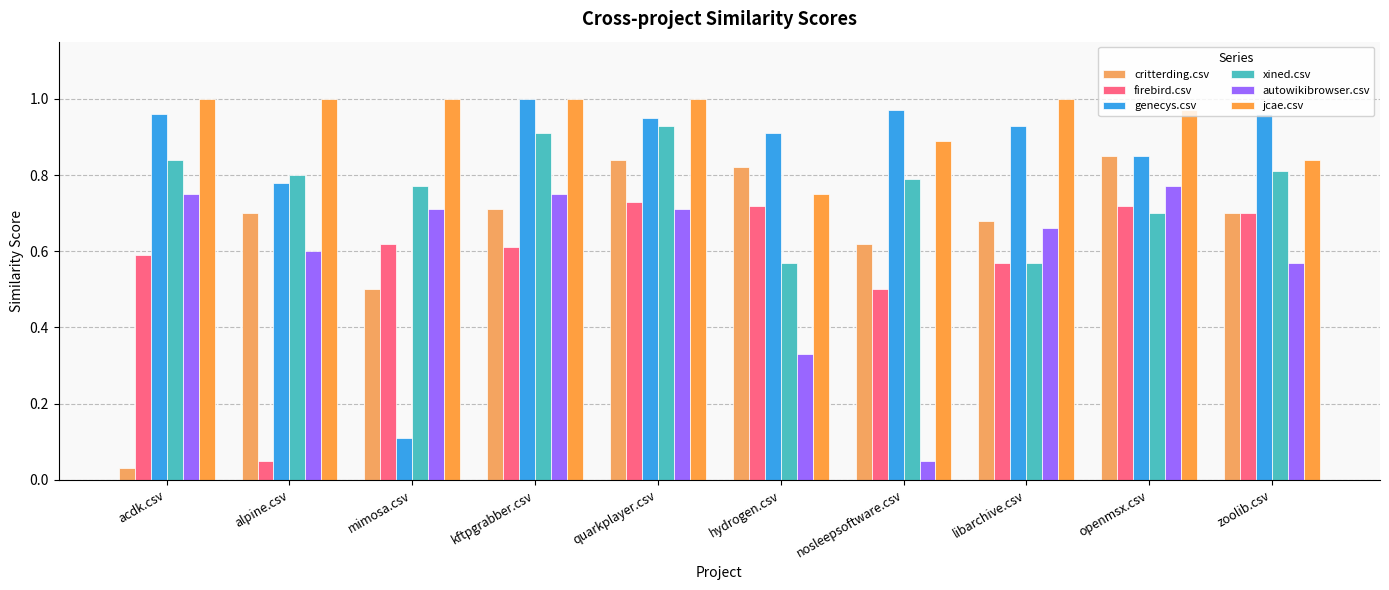

The value of firebird.csv at alpine.csv is 0.1. True or false?

True